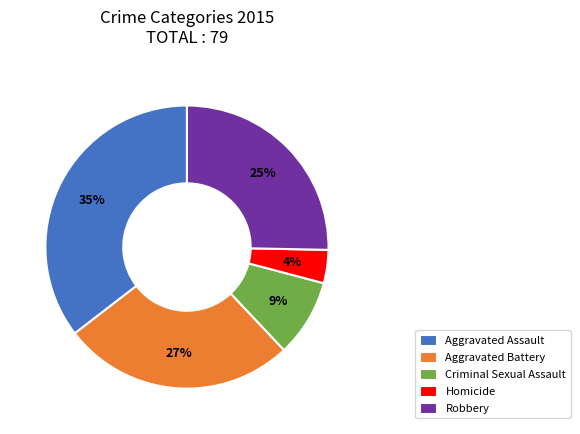

Do Criminal Sexual Assault and Robbery together represent more than half of the pie?

No